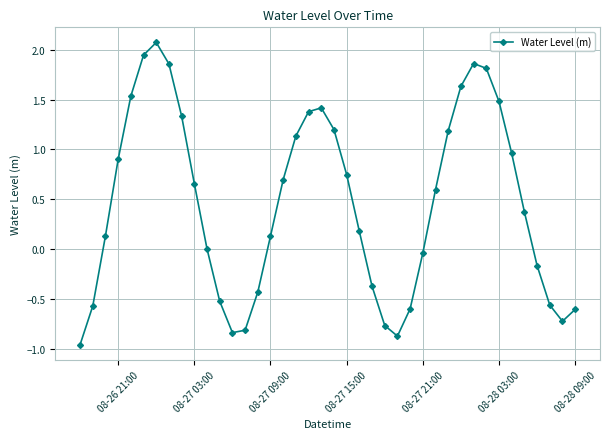

What is the difference between the second highest and second lowest values?

2.8